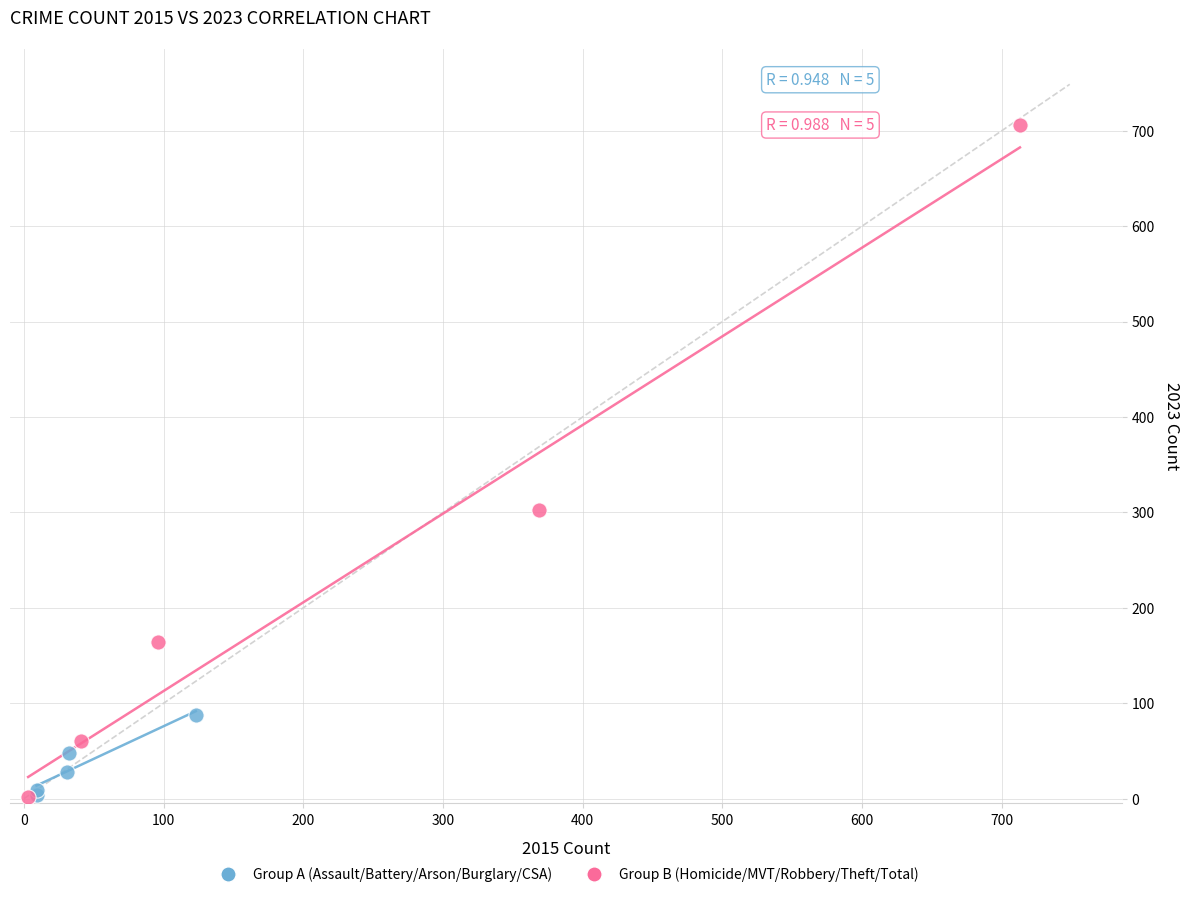

Which series has the widest spread of Y values?

Group B (Homicide/MVT/Robbery/Theft/Total)